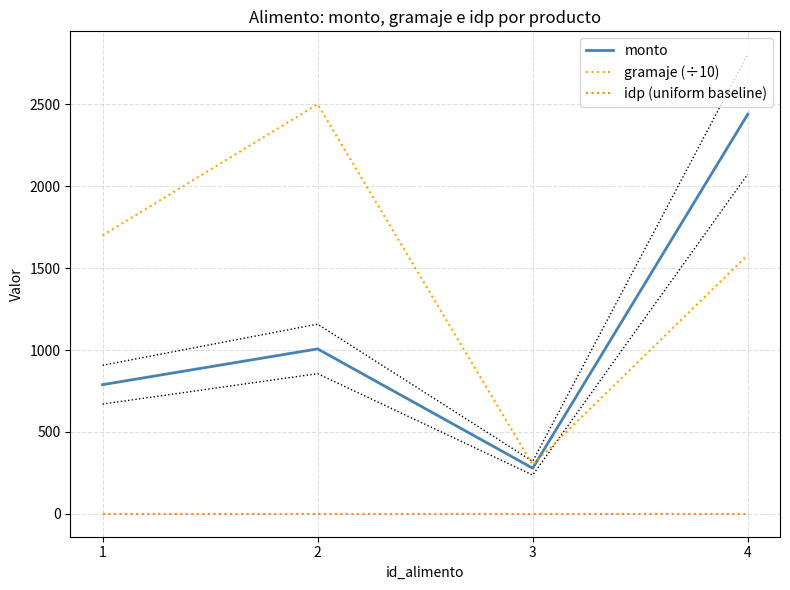

True or false: idp (uniform baseline) and gramaje (÷10) intersect in this chart.

False